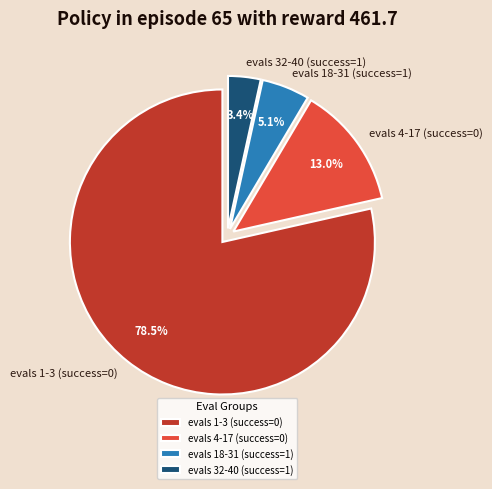

The evals 4-17 (success=0) slice represents 3% of the pie. True or false?

False